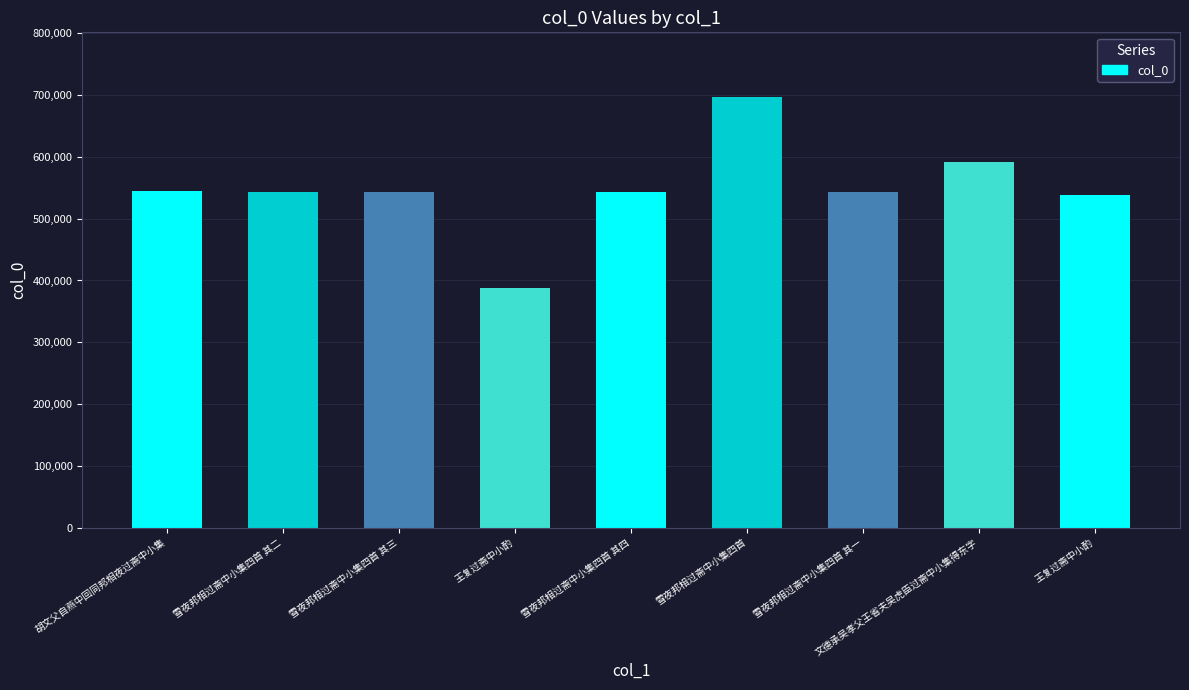

The chart shows a value of 1072906 at 雪夜邦相过斋中小集四首. True or false?

False